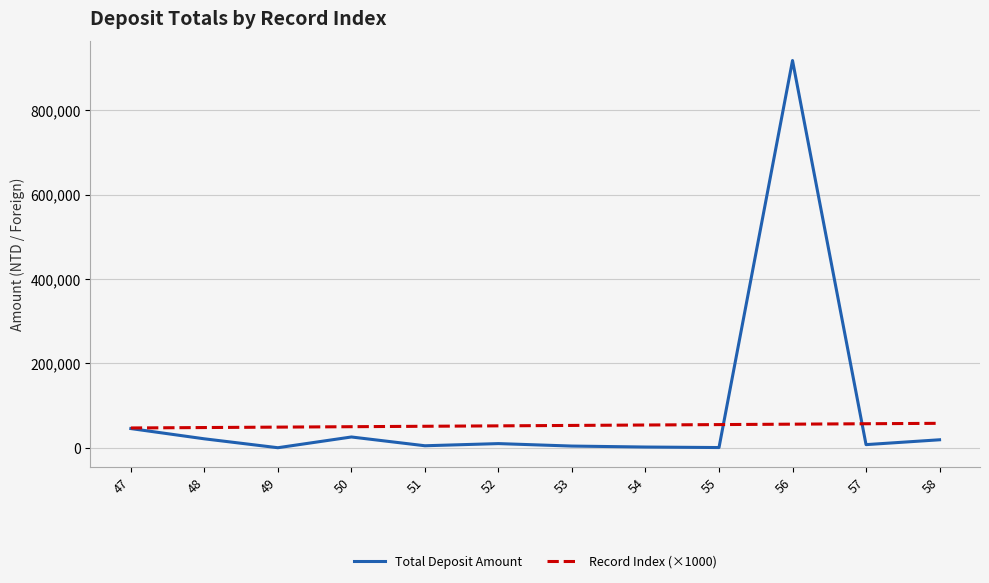

What is the greatest value displayed?

917643.0